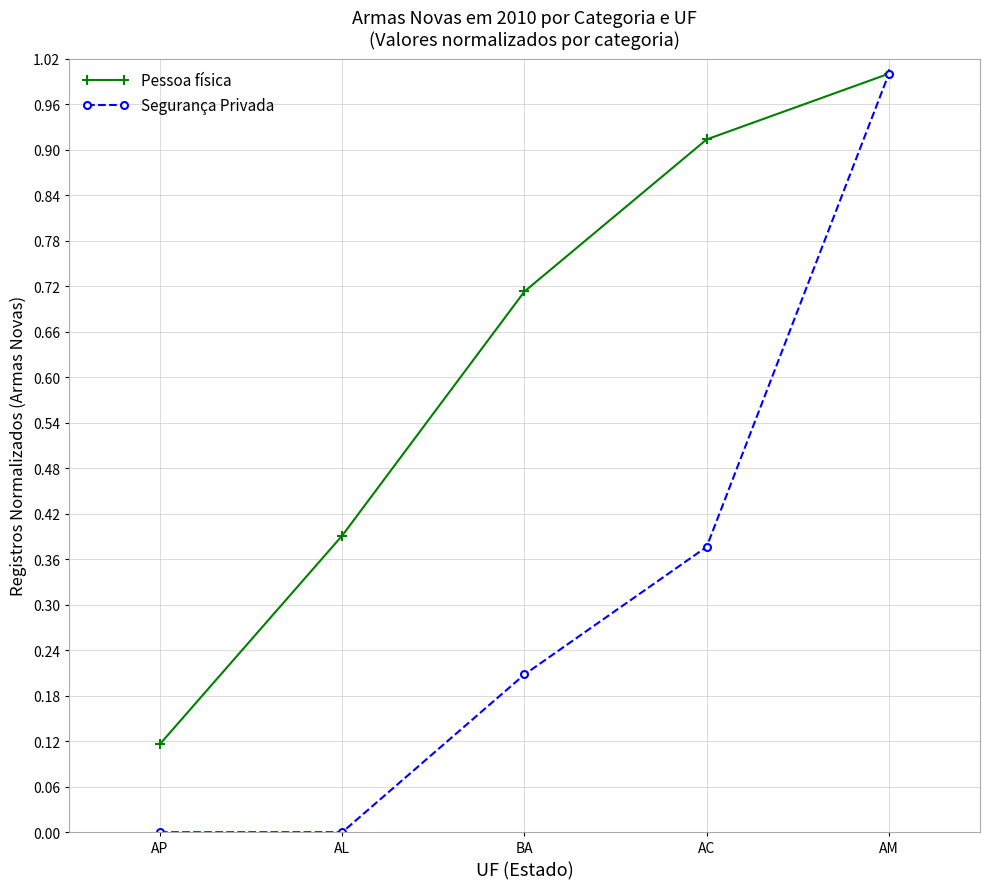

Which series has the largest total across all categories?

Pessoa física